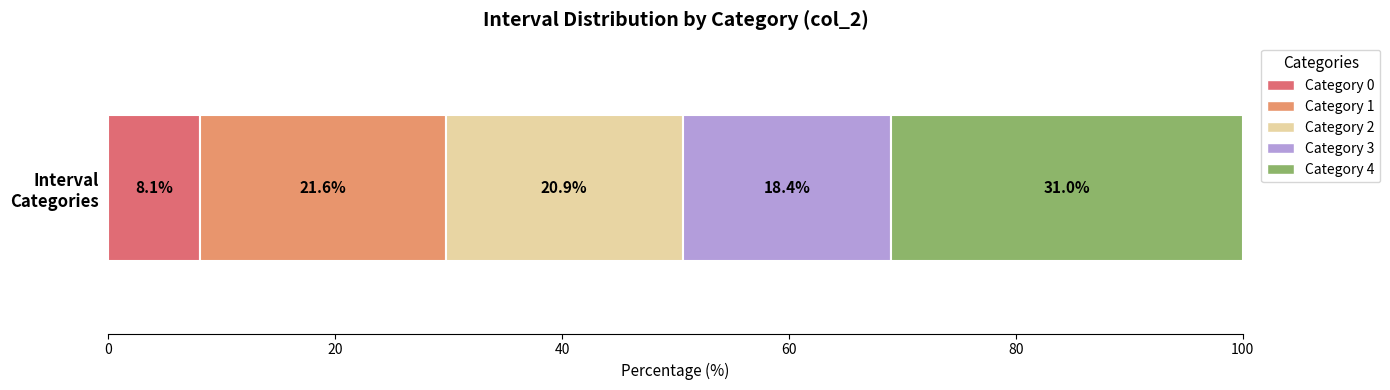

What is the lowest value of the Category 0 series?

8.1